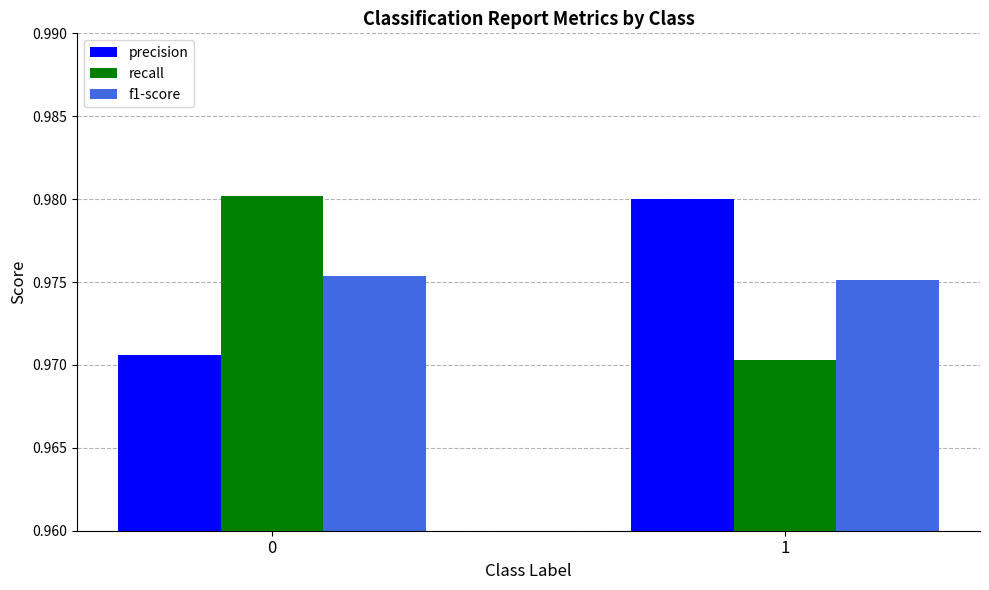

Is the value of precision at 1 greater than the value of f1-score at 1?

Yes